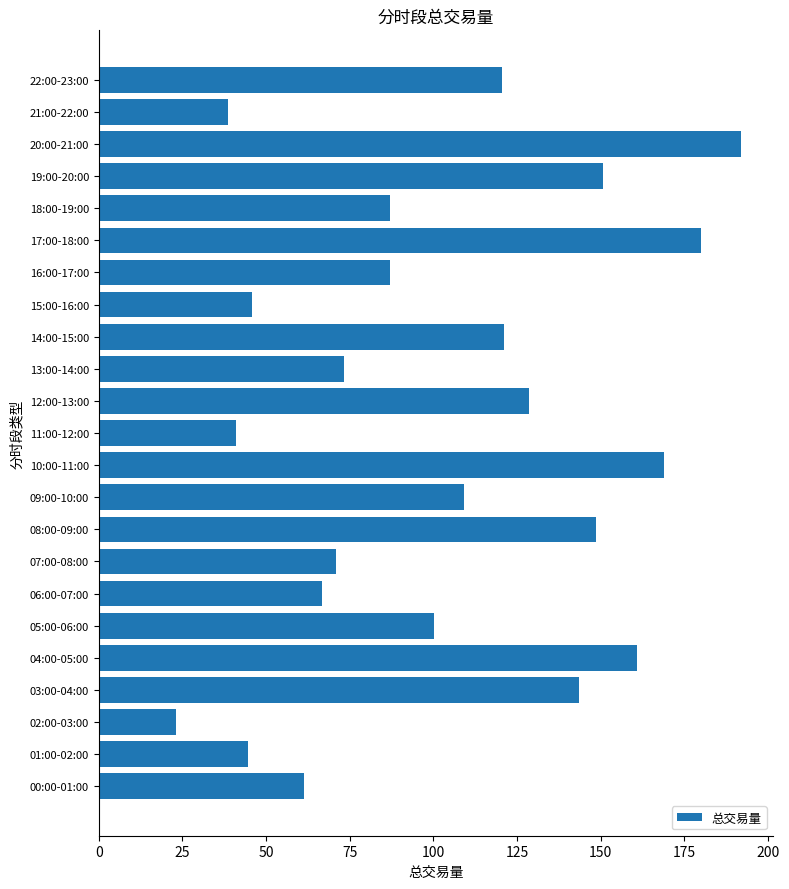

What is the ratio of the value at 12:00-13:00 to the value at 21:00-22:00?

3.3